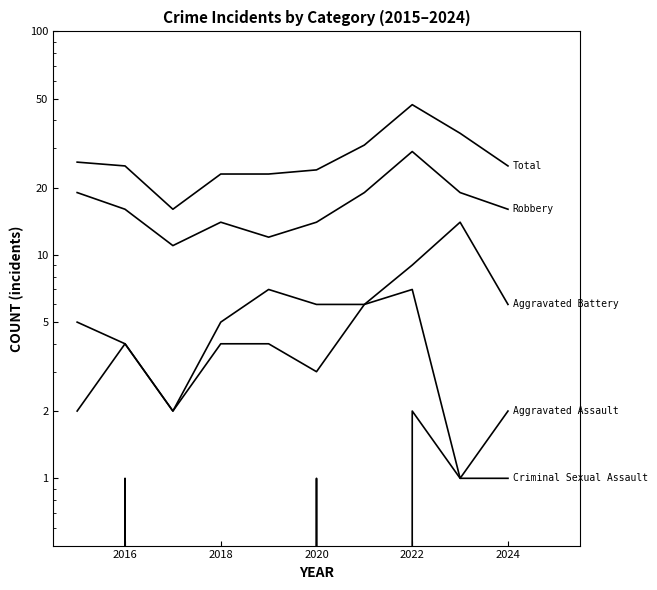

What is the lowest value of the Aggravated Assault series?

1